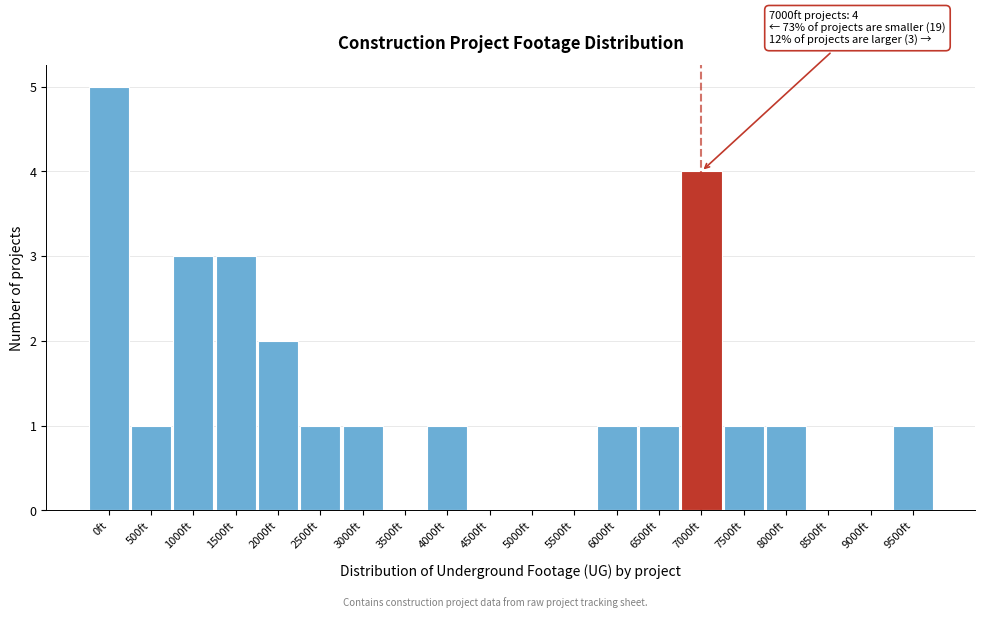

Reading left to right, list all the values displayed in this chart.

0ft=5	500ft=1	1000ft=3	1500ft=3	2000ft=2	2500ft=1	3000ft=1	3500ft=0	4000ft=1	4500ft=0	5000ft=0	5500ft=0	6000ft=1	6500ft=1	7000ft=4	7500ft=1	8000ft=1	8500ft=0	9000ft=0	9500ft=1